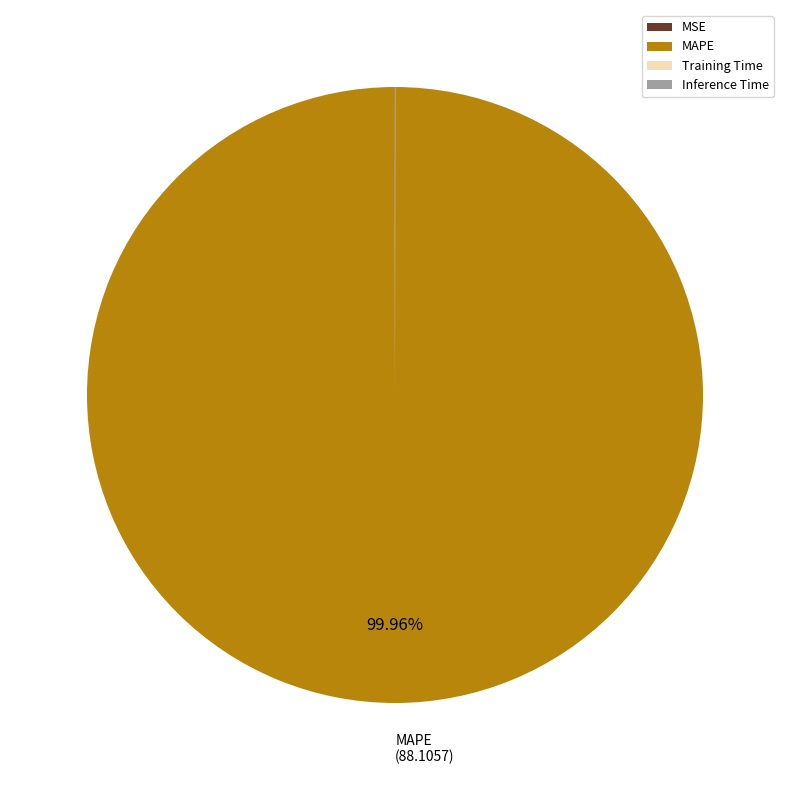

Is it true that MAPE is 100% of the pie?

True